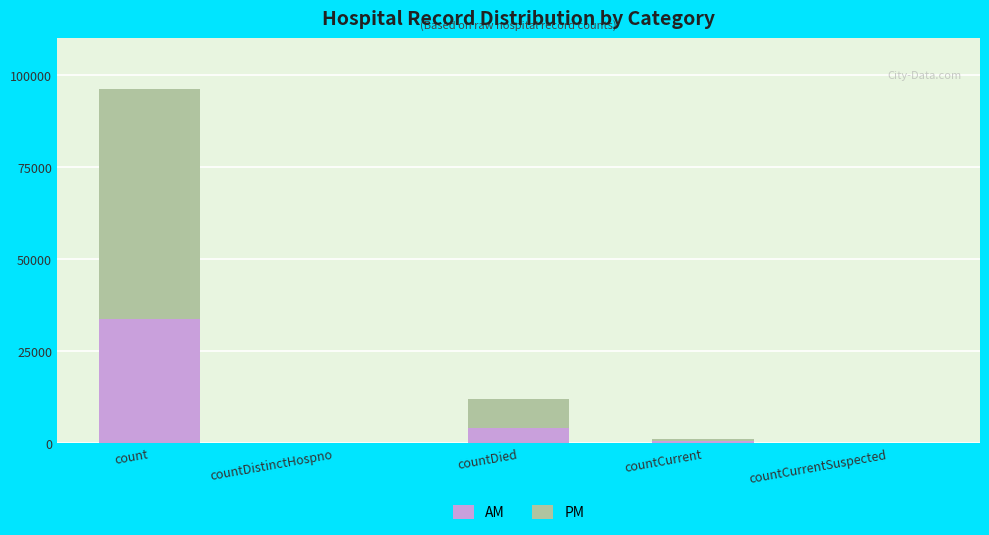

At which label does AM reach its peak?

count